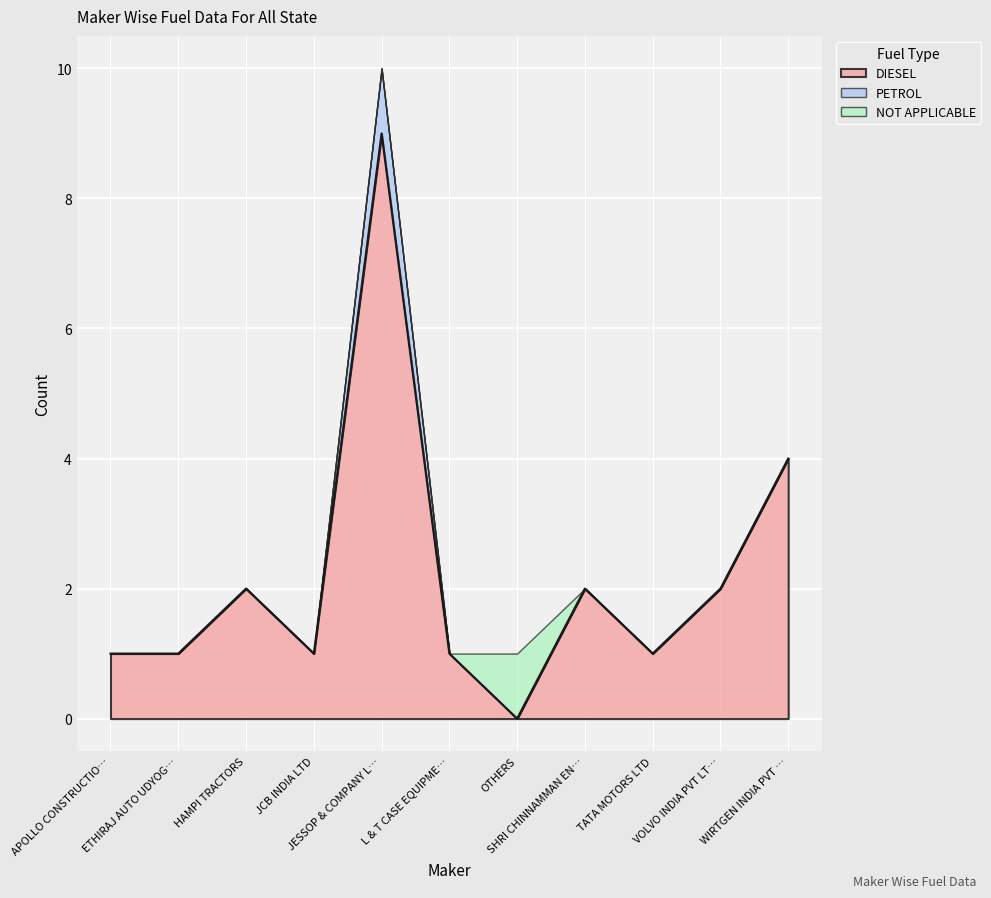

In DIESEL, how many points are higher than both neighbors (excluding endpoints)?

3